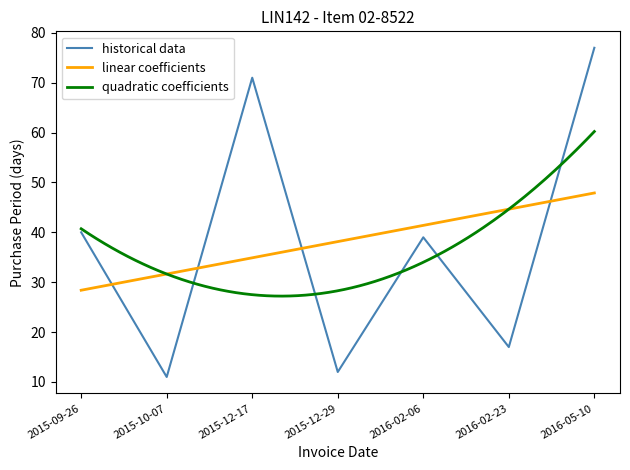

Reading right to left, transcribe all the data shown in this chart.

77	17	39	12	71	11	40